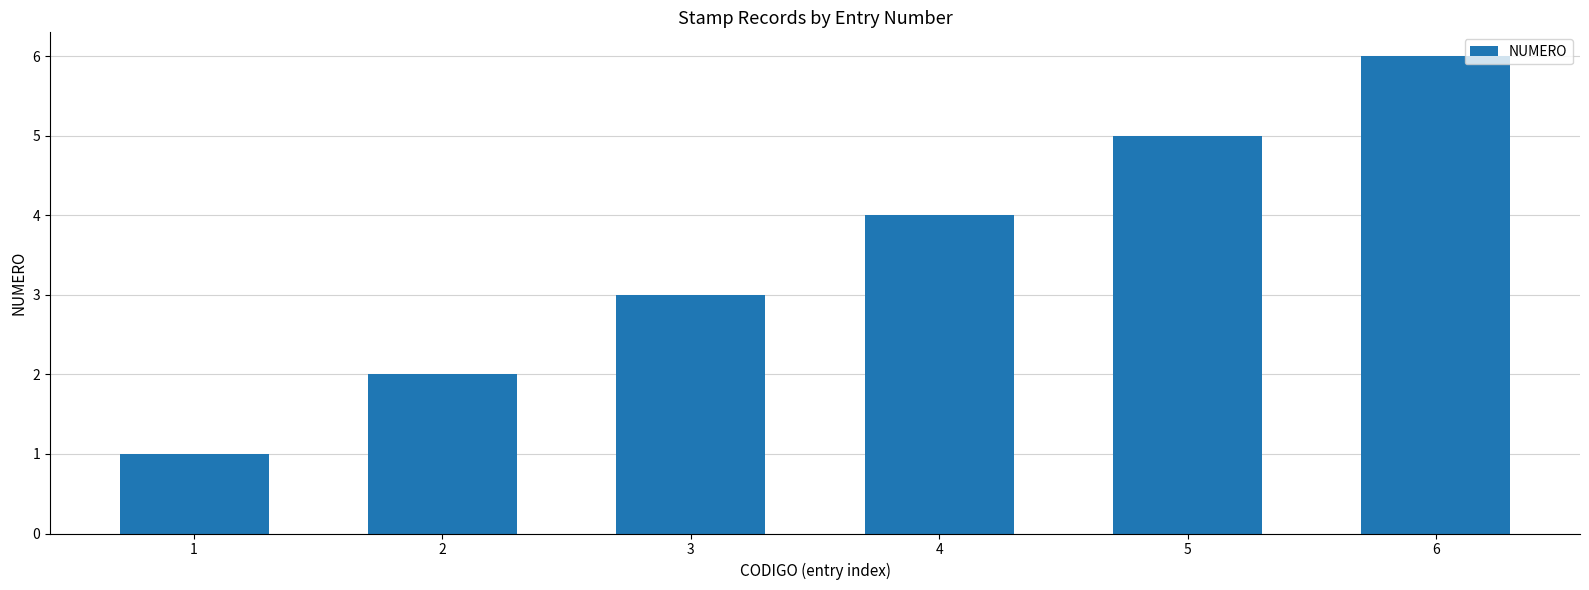

Are the bars horizontal?

No